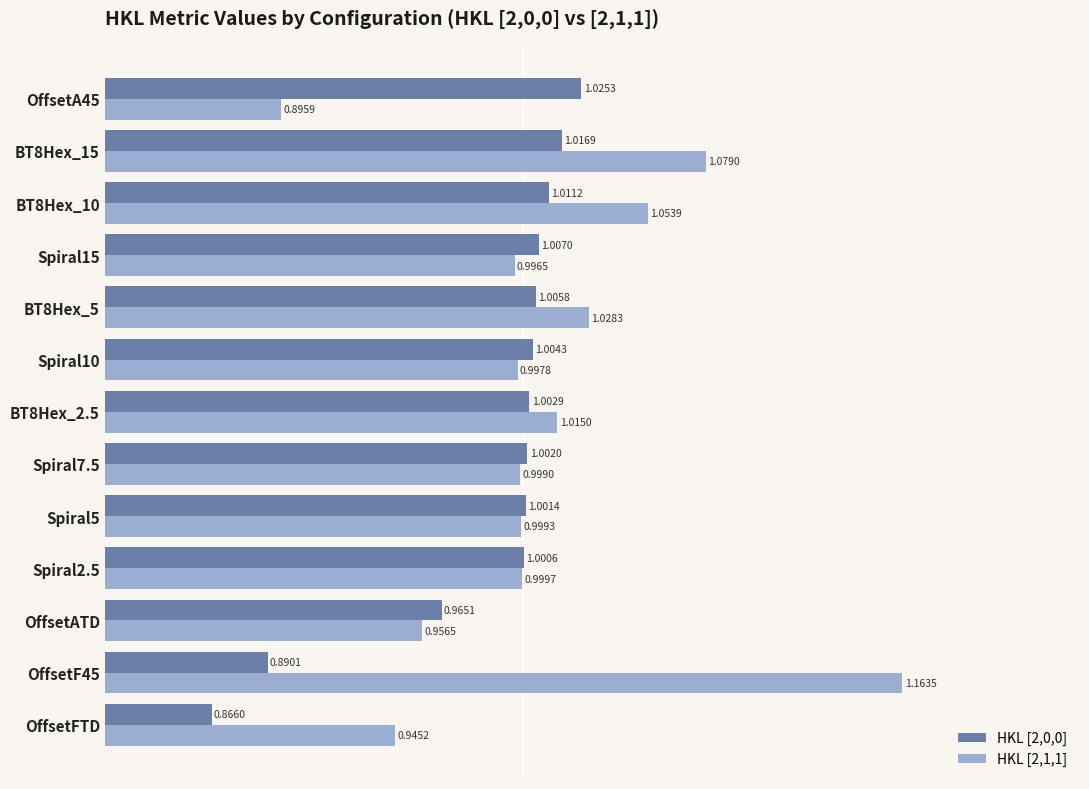

Is the value of HKL [2,0,0] at Spiral15 greater than the value of HKL [2,1,1] at OffsetA45?

Yes